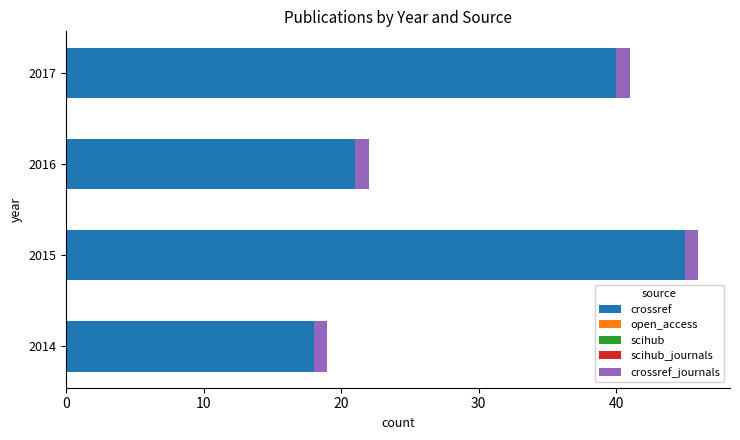

What is the average value of the crossref series?

31